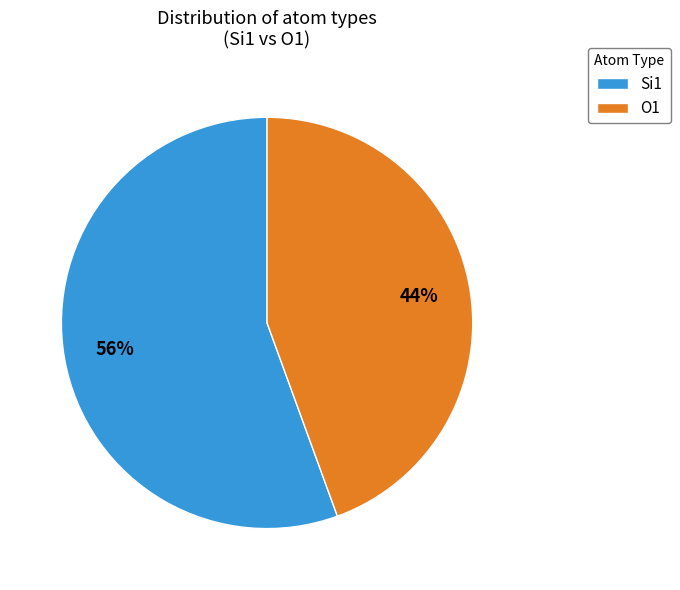

True or false: O1 accounts for 44% of the total.

True